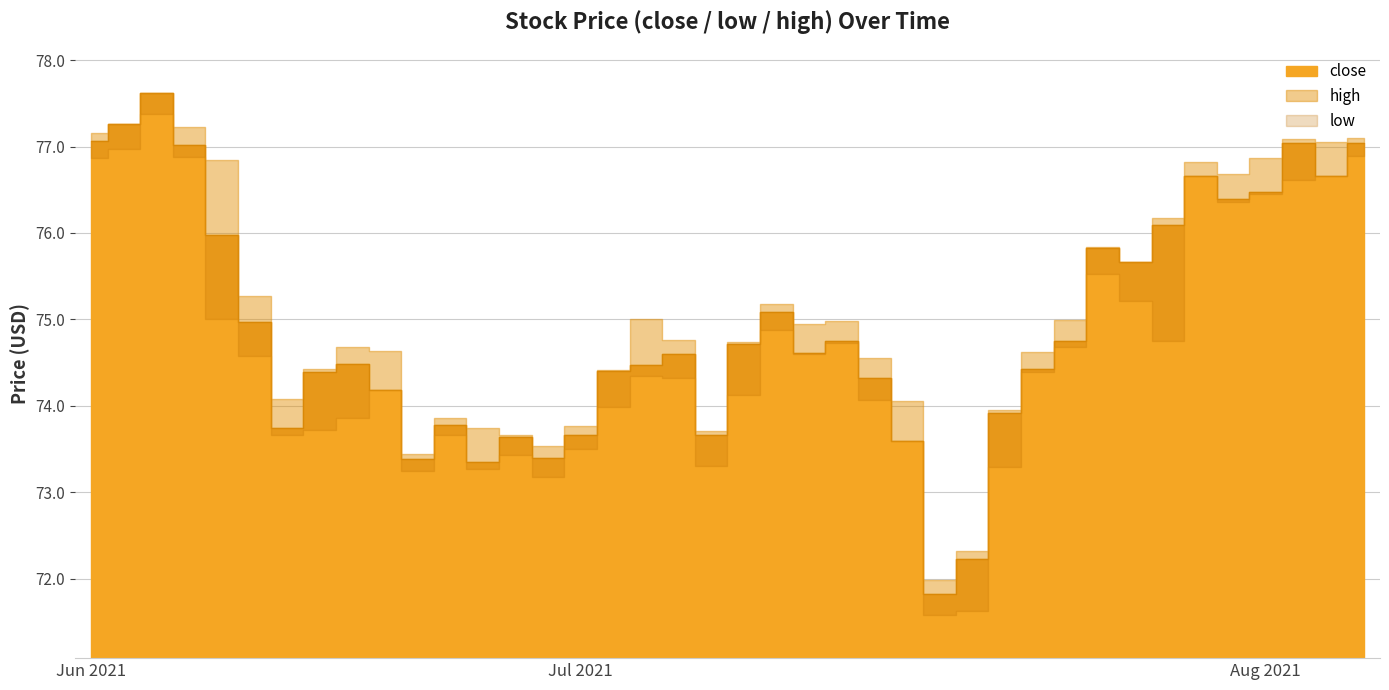

How many interior local peaks does the close series have?

10